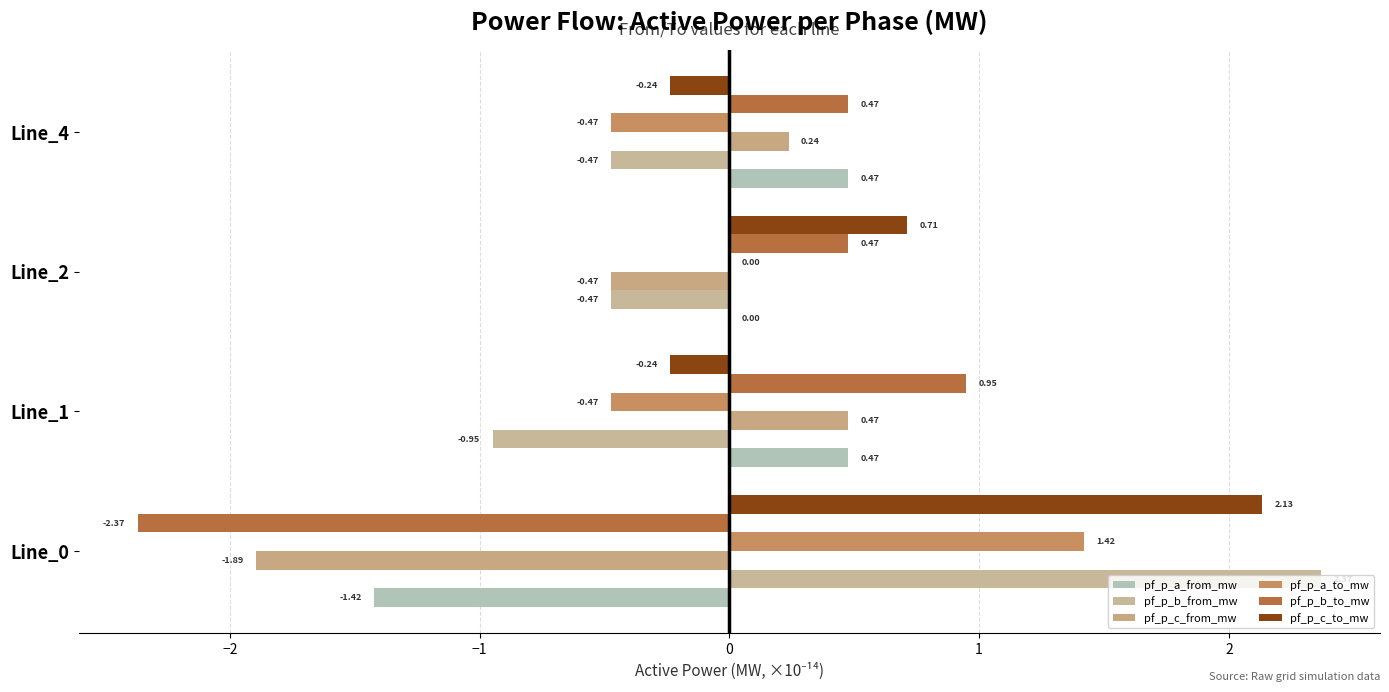

Count the number of data series in this chart.

6